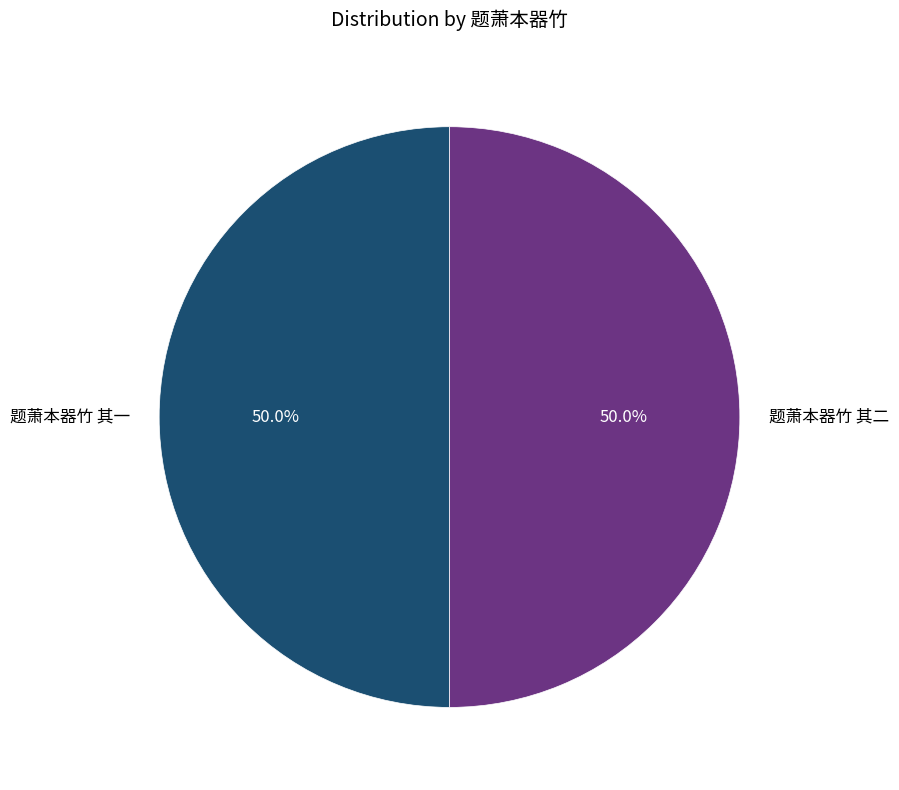

Combined, do 题萧本器竹 其二 and 题萧本器竹 其一 account for over 50%?

Yes